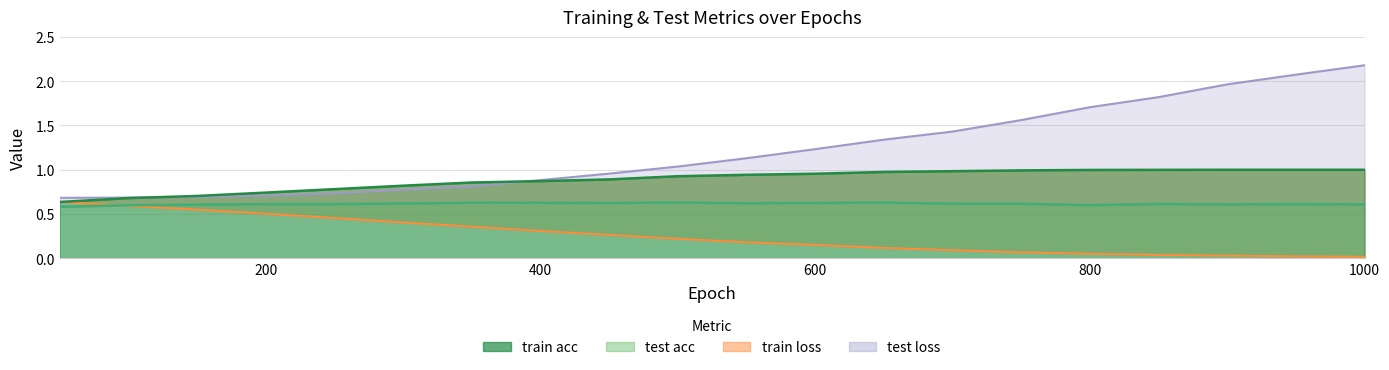

Where is the first local minimum for test acc?

450